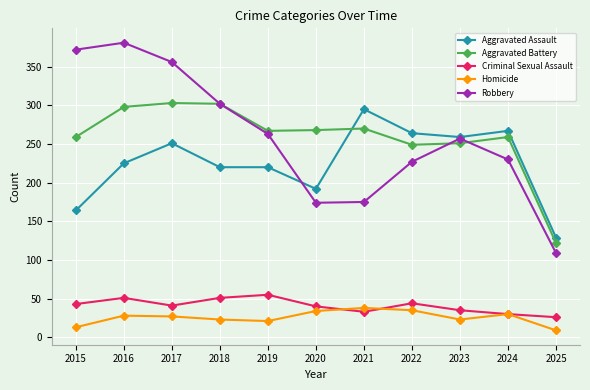

In Aggravated Battery, how many points are lower than both neighbors (excluding endpoints)?

2